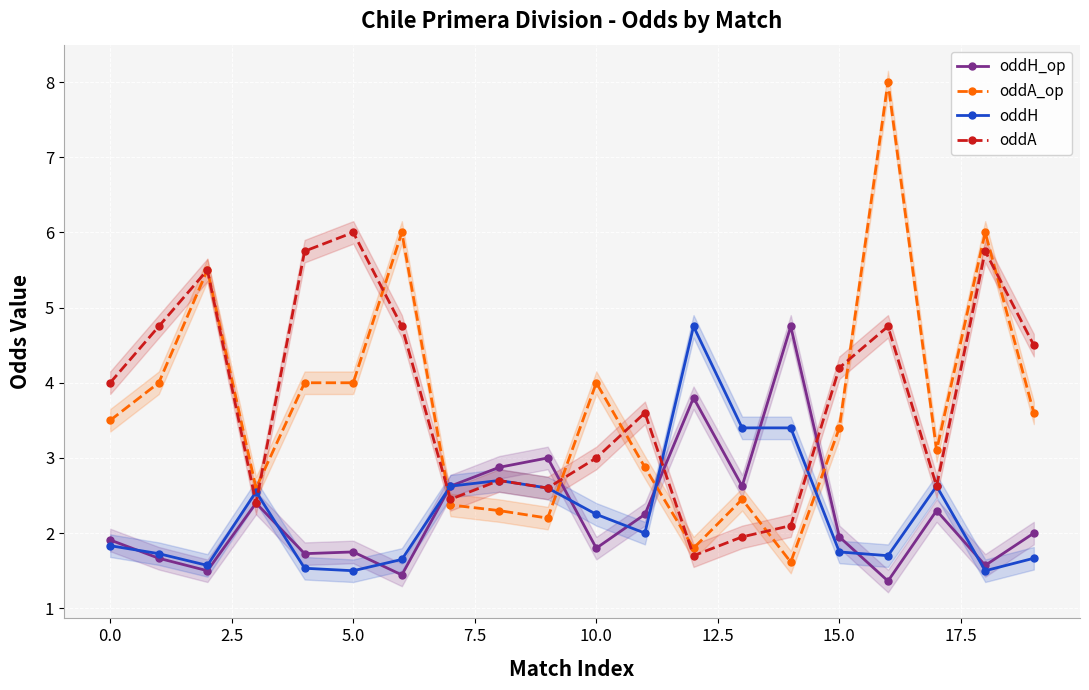

What is the lowest value of the oddH_op series?

1.4